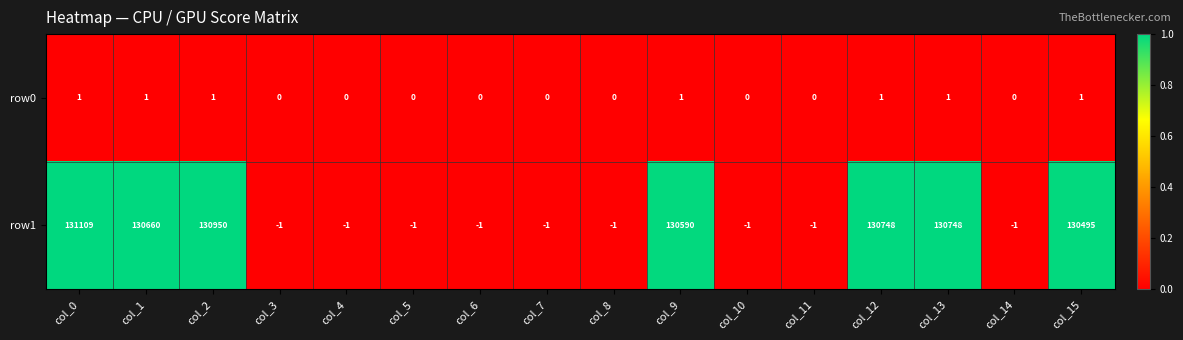

List the series in order of their overall mean, highest first.

row1, row0